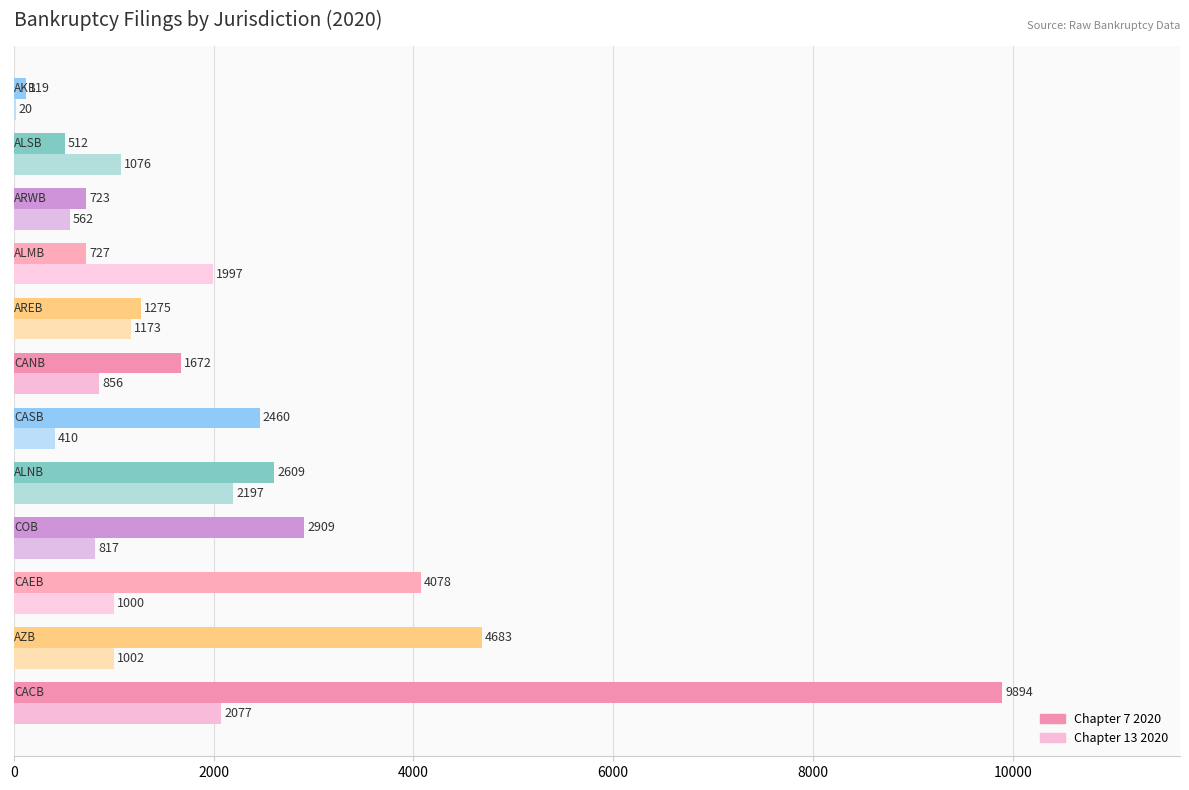

Which series has the largest total across all categories?

Chapter 7 2020